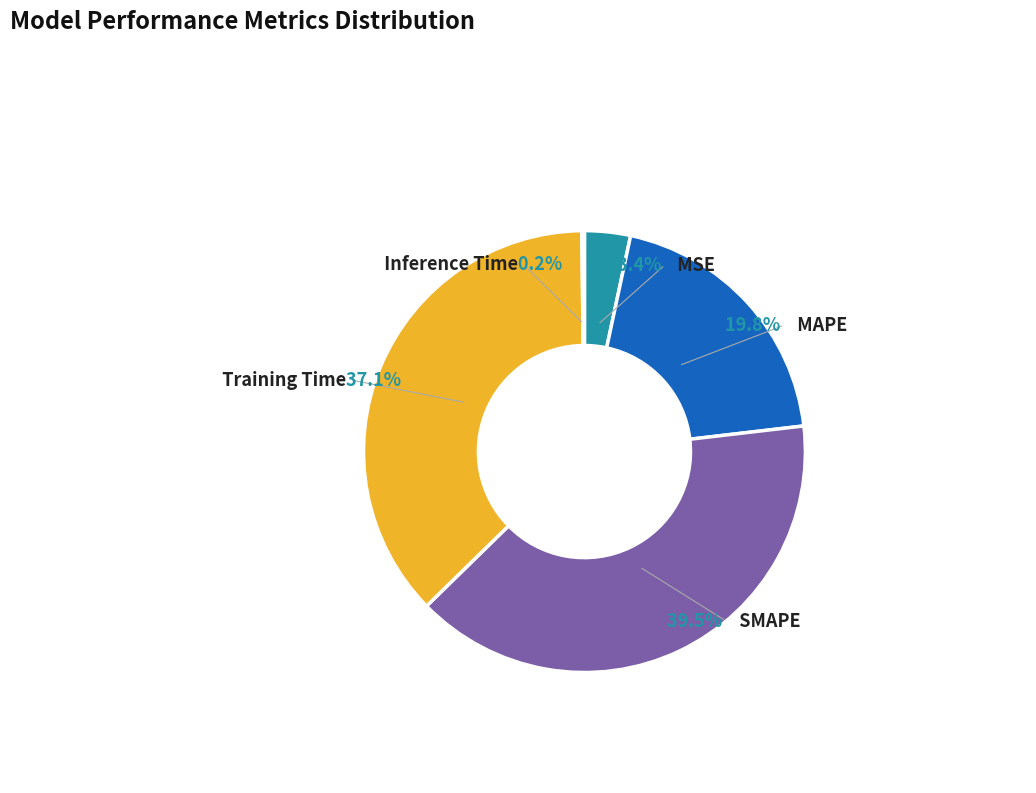

Which slice is the smallest?

Inference Time